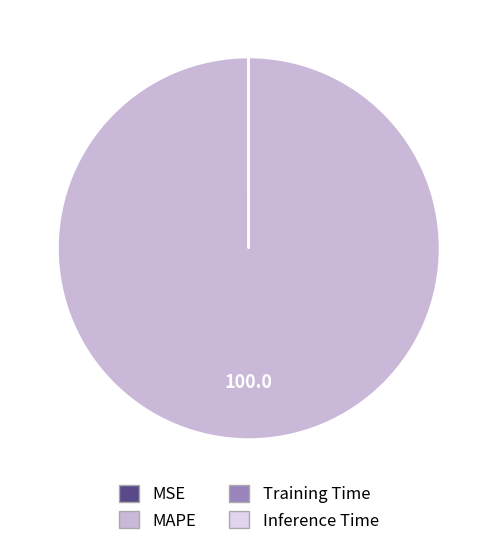

Is there any slice that represents more than half of the pie?

Yes